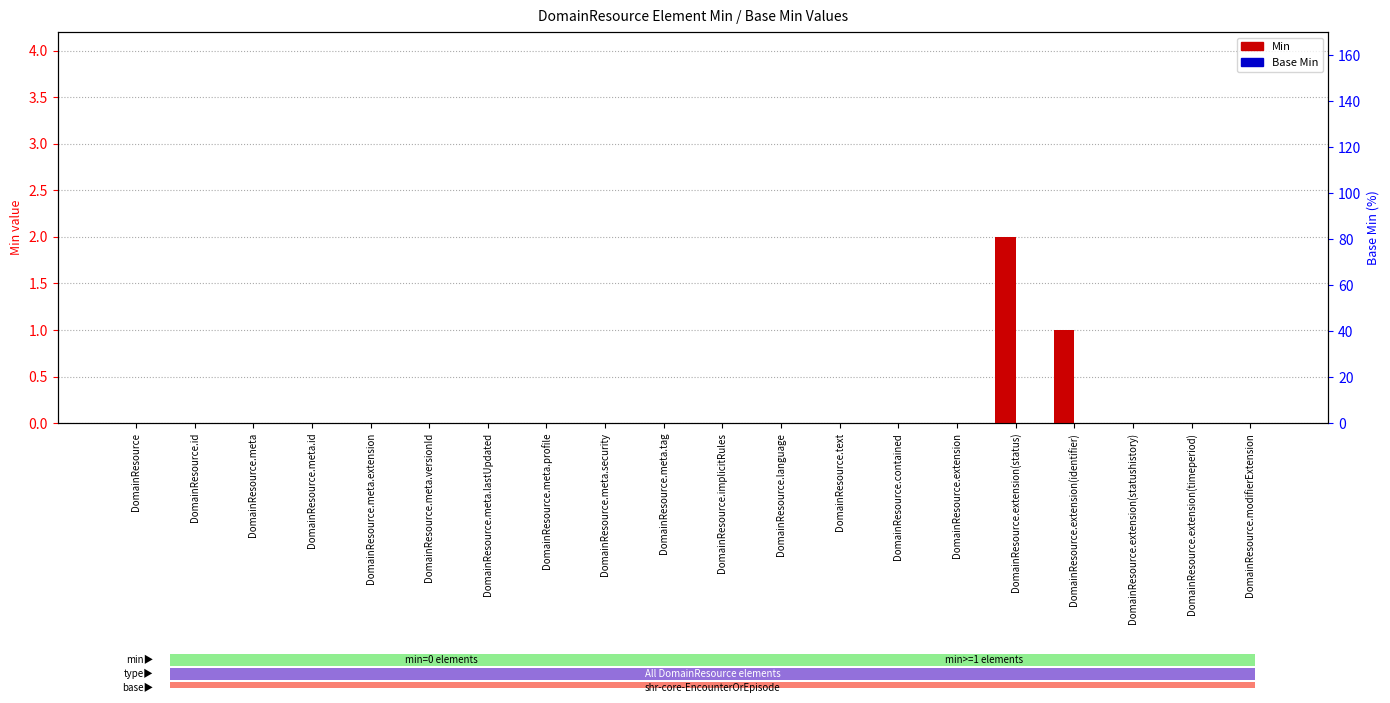

Which series has the widest spread of values?

Min